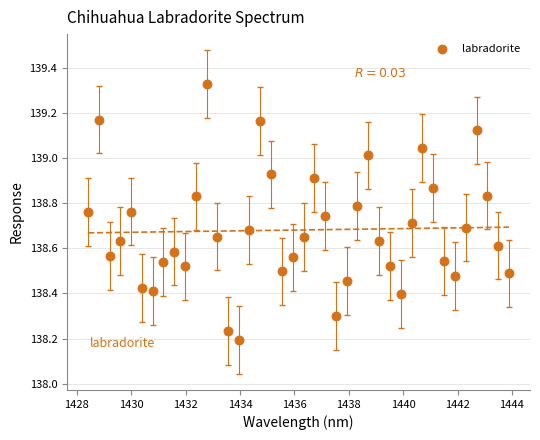

What is the range of X values (max minus min)?

15.5